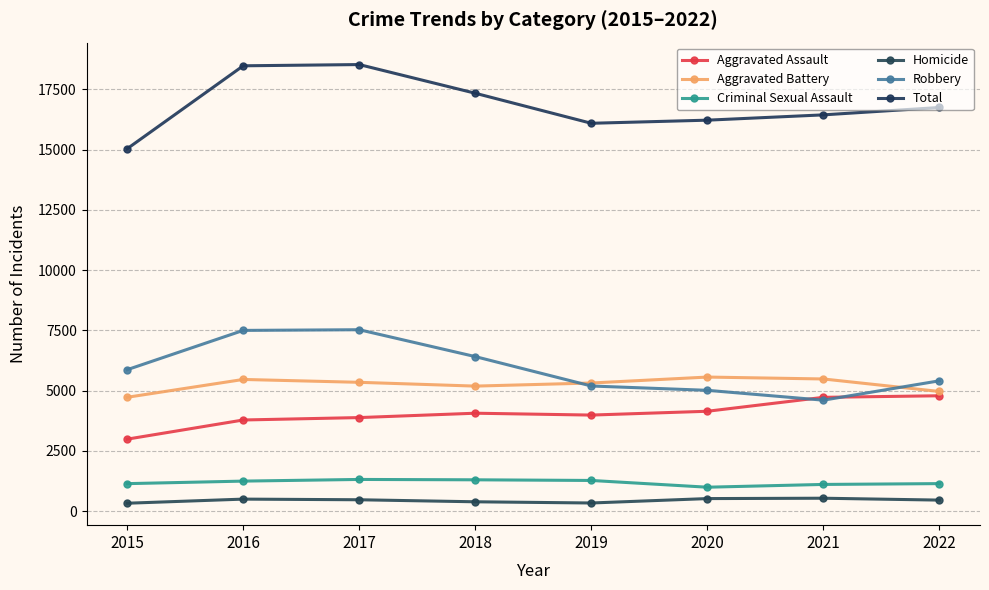

What is the maximum value shown in the chart?

18526